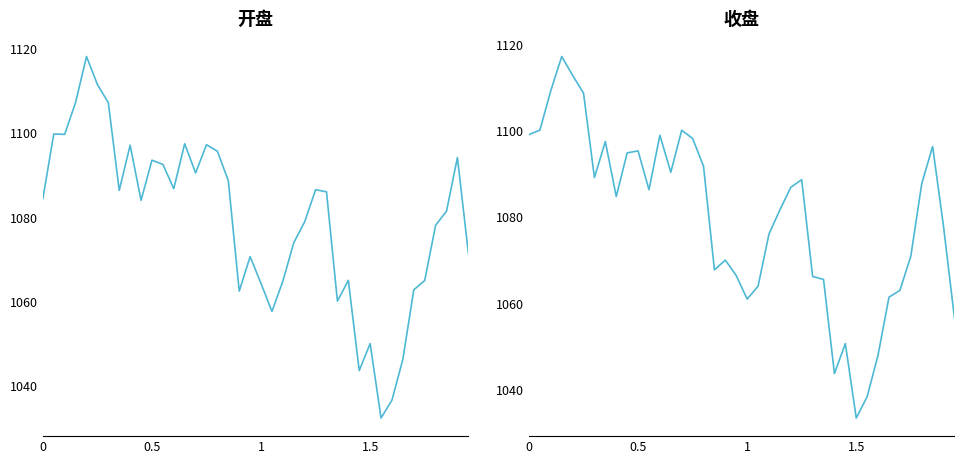

Count the number of data series in this chart.

2